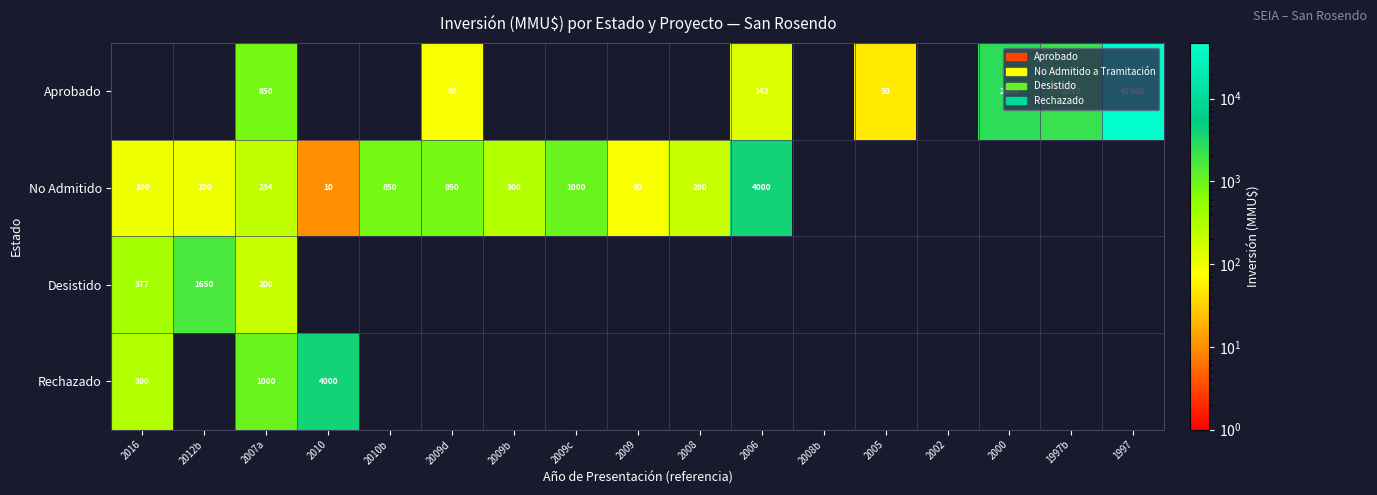

The Desistido series shows 84 at 2016. True or false?

False